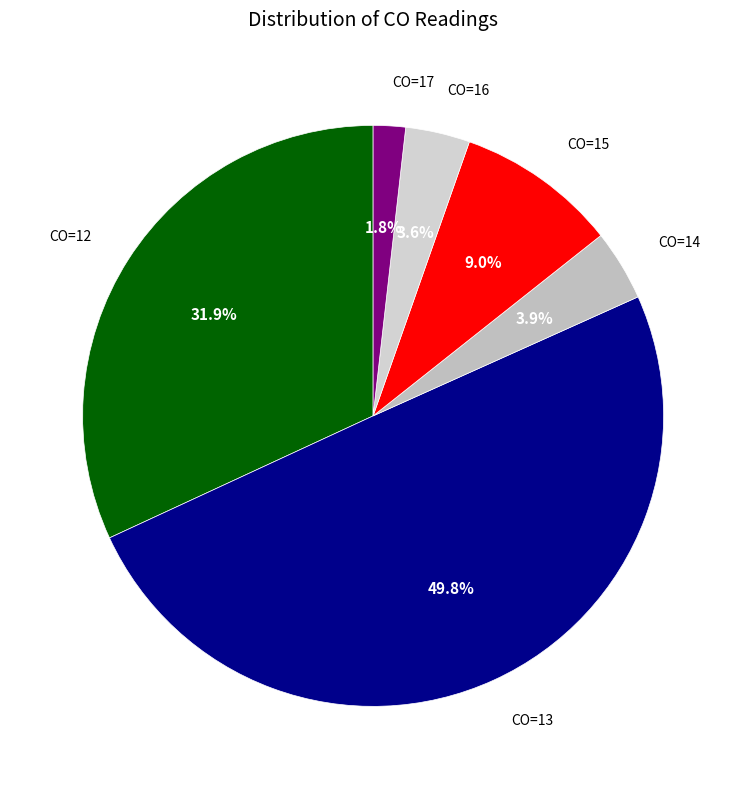

The CO=14 slice represents 4% of the pie. True or false?

True